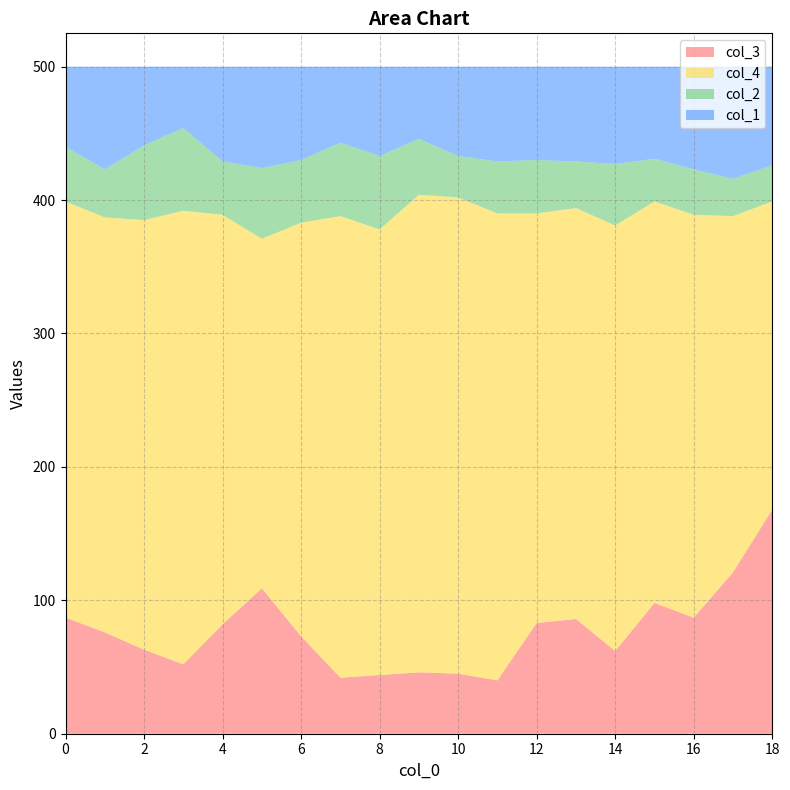

Reading left to right, list all the values displayed in this chart.

col_3: 0=87	1=76	2=63	3=52	4=82	5=109	6=73	7=42	8=44	9=46	10=45	11=40	12=83	13=86	14=62	15=98	16=87	17=121	18=168
col_4: 0=312	1=311	2=322	3=340	4=307	5=262	6=310	7=346	8=334	9=358	10=357	11=350	12=307	13=308	14=319	15=301	16=302	17=267	18=231
col_2: 0=41	1=36	2=56	3=62	4=40	5=53	6=47	7=55	8=55	9=42	10=31	11=39	12=40	13=35	14=46	15=32	16=34	17=28	18=27
col_1: 0=60	1=77	2=59	3=46	4=71	5=76	6=70	7=57	8=67	9=54	10=67	11=71	12=70	13=71	14=73	15=69	16=77	17=84	18=74